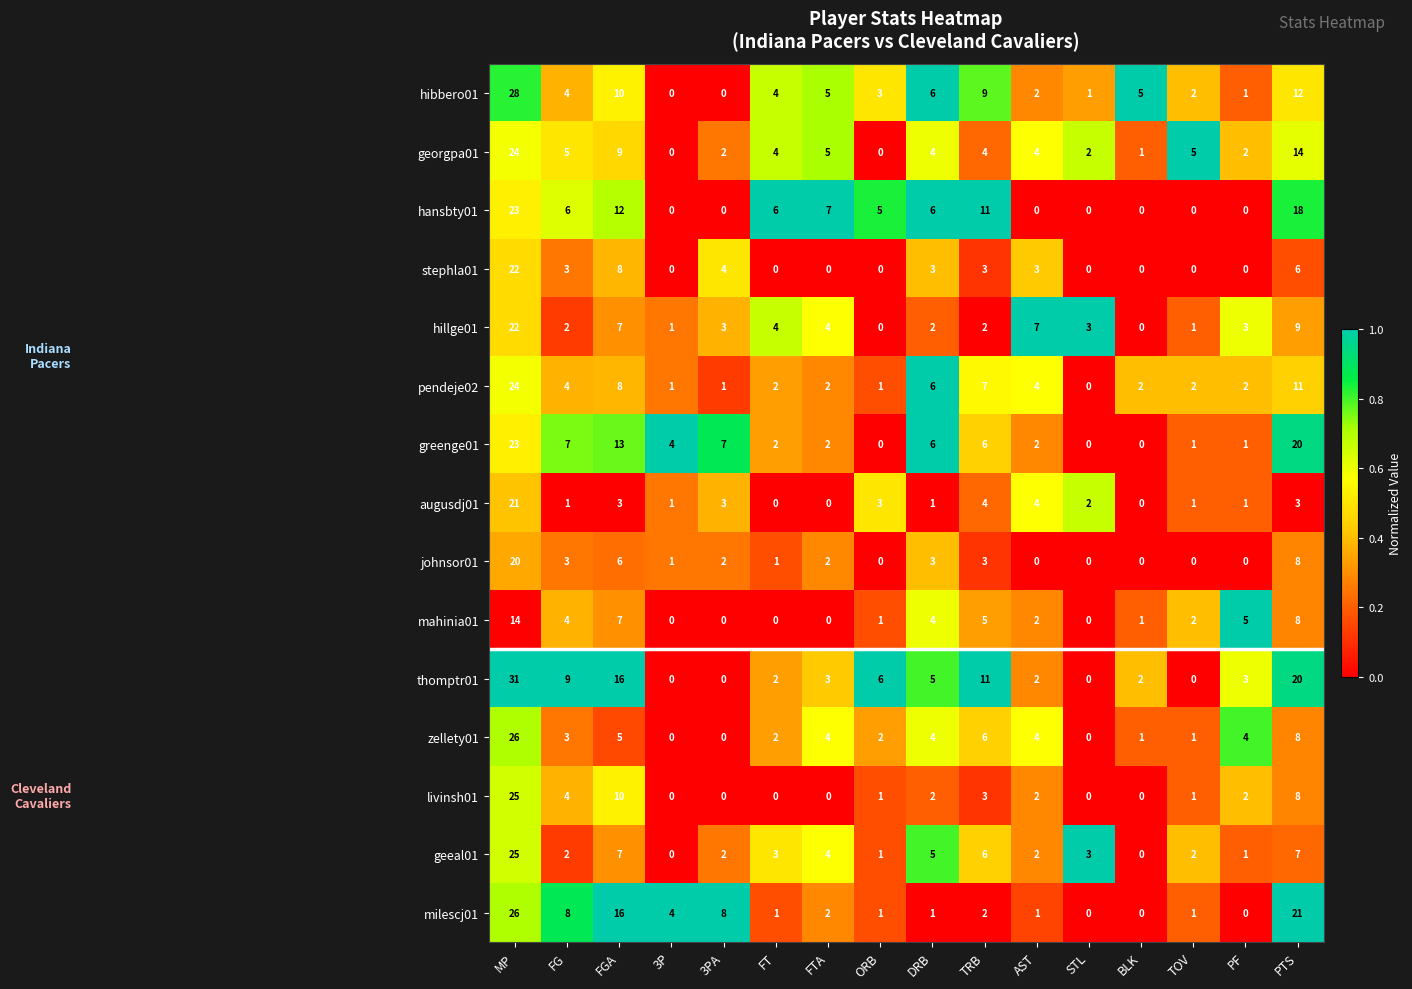

What is the maximum value for geeal01?

25